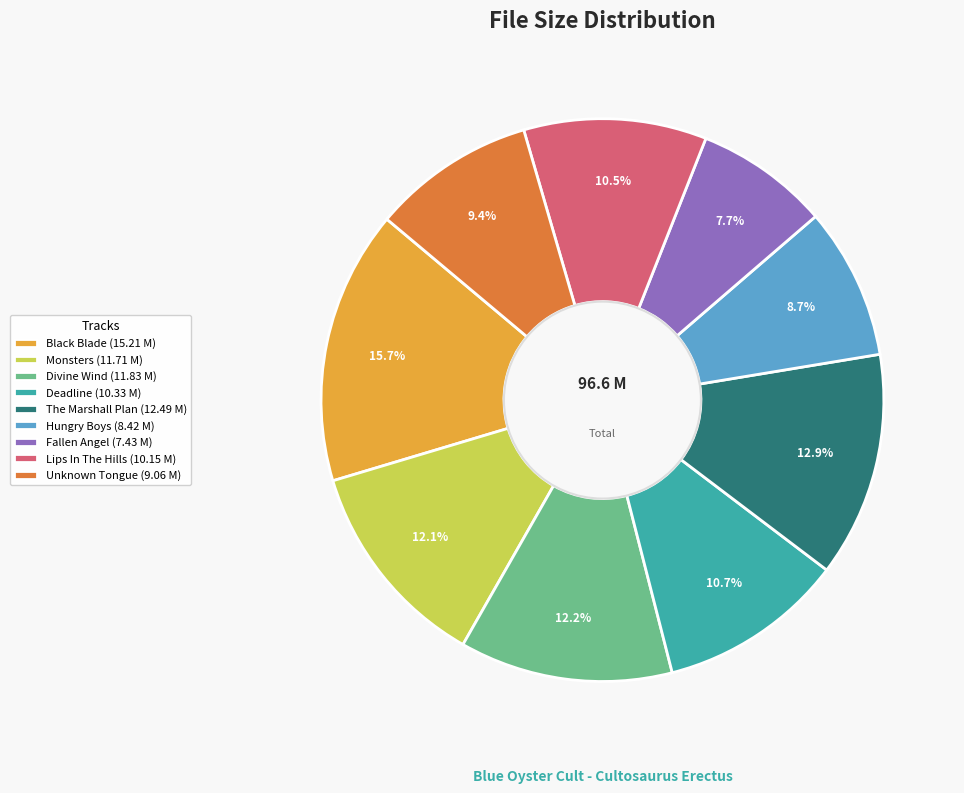

Combined, do Monsters (11.71 M) and Fallen Angel (7.43 M) account for over 50%?

No